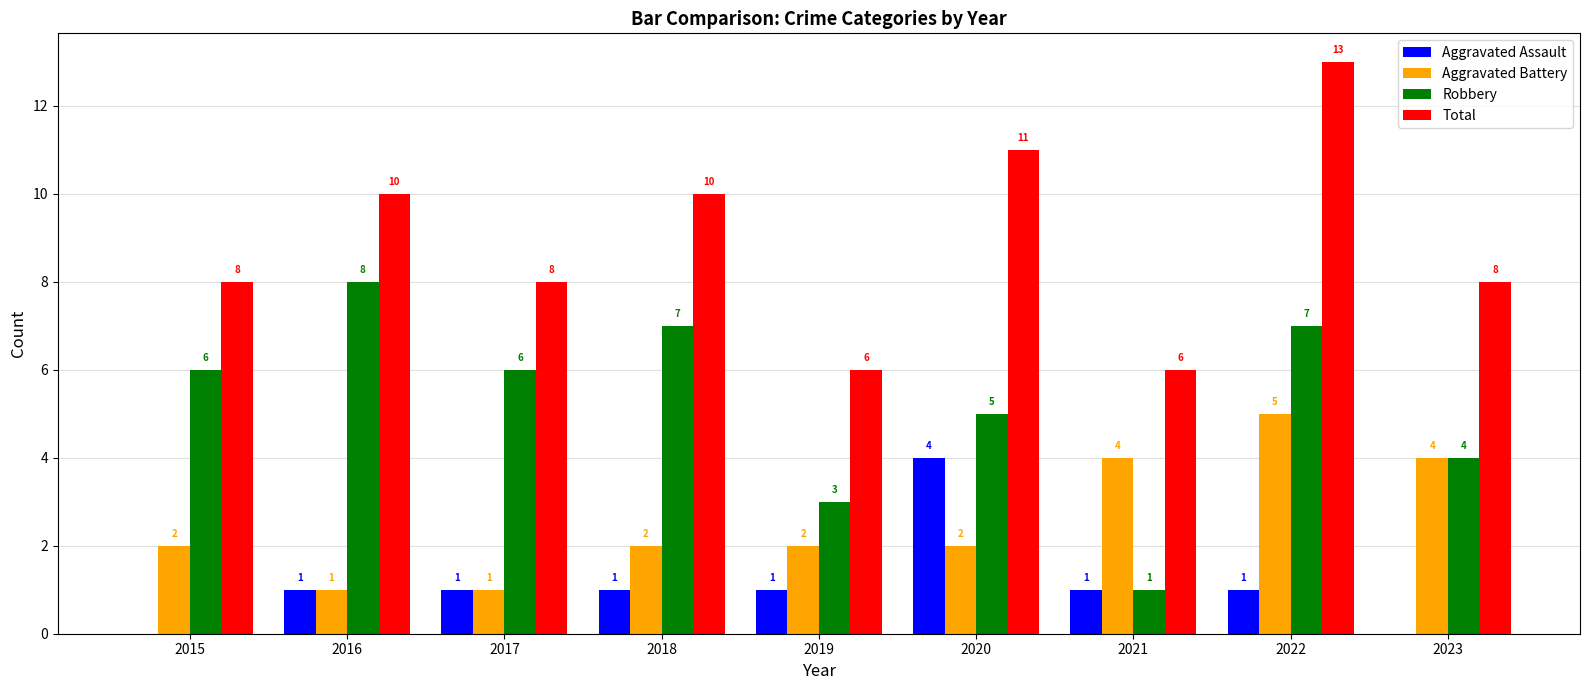

What is the sum of the Aggravated Battery values at 2021 and 2017?

5